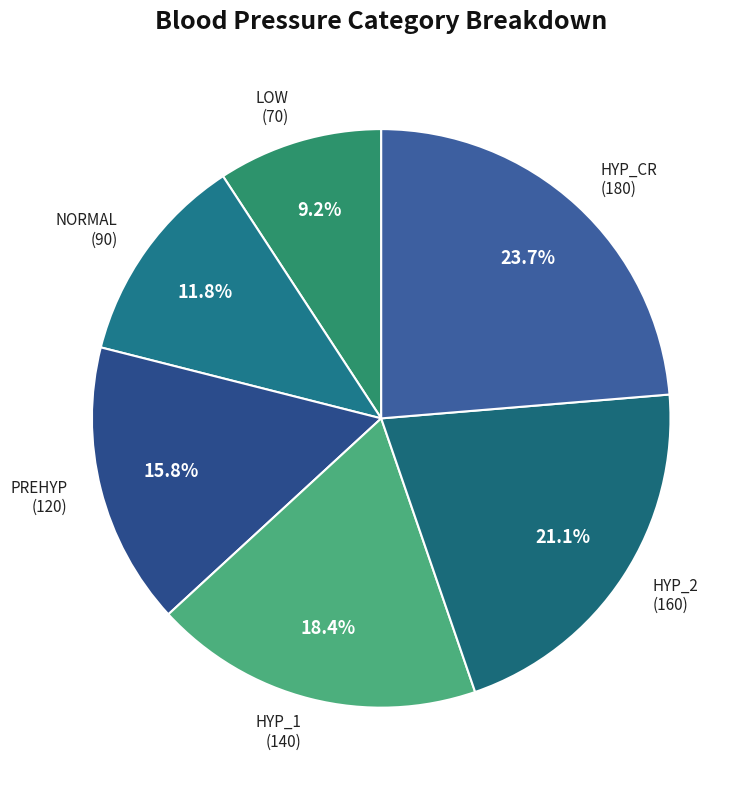

Is HYP_CR the majority of the pie?

No